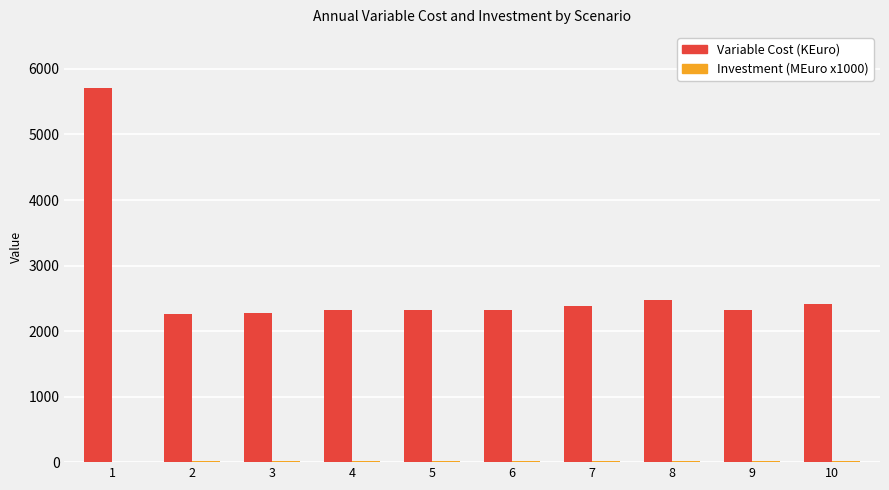

What is the maximum value shown in the chart?

5706.0